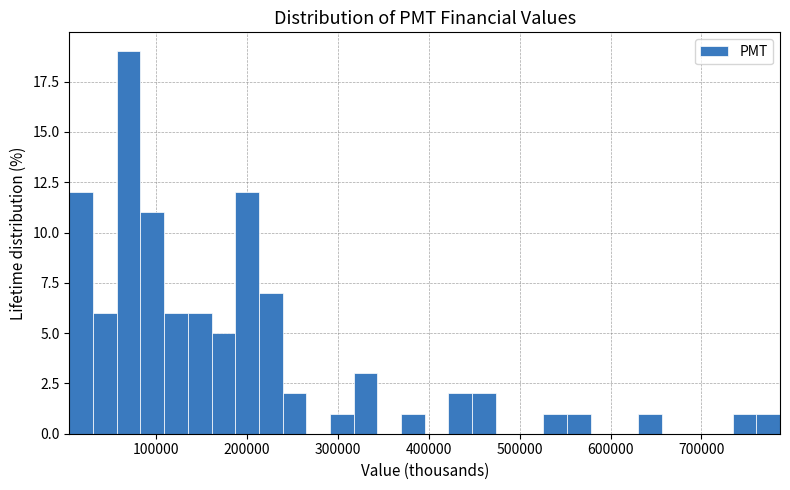

Read against the x-axis, roughly where is the centre of the tallest bar?

70000